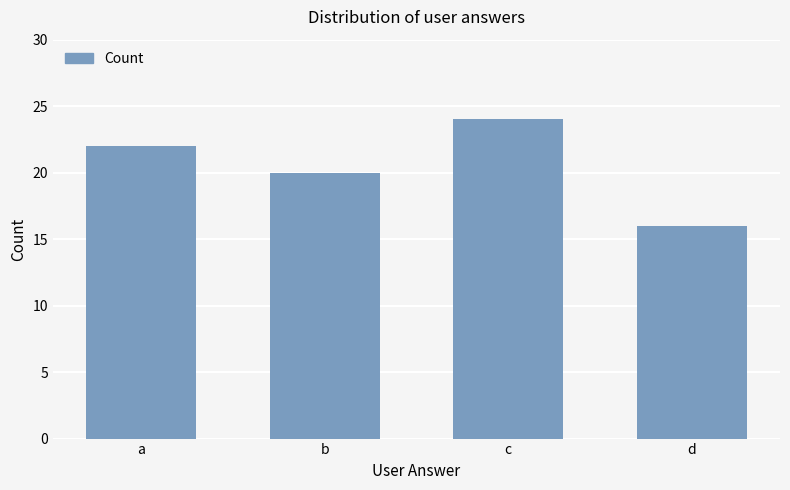

What is the difference between the values at a and d?

6